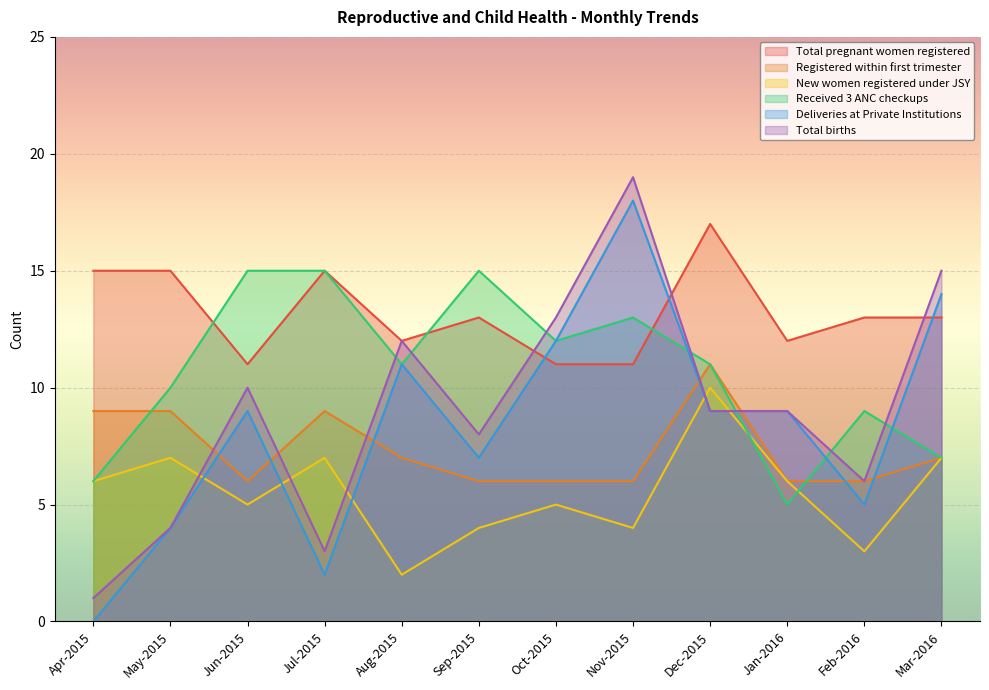

Where does the Total pregnant women registered series first go above 13?

Apr-2015